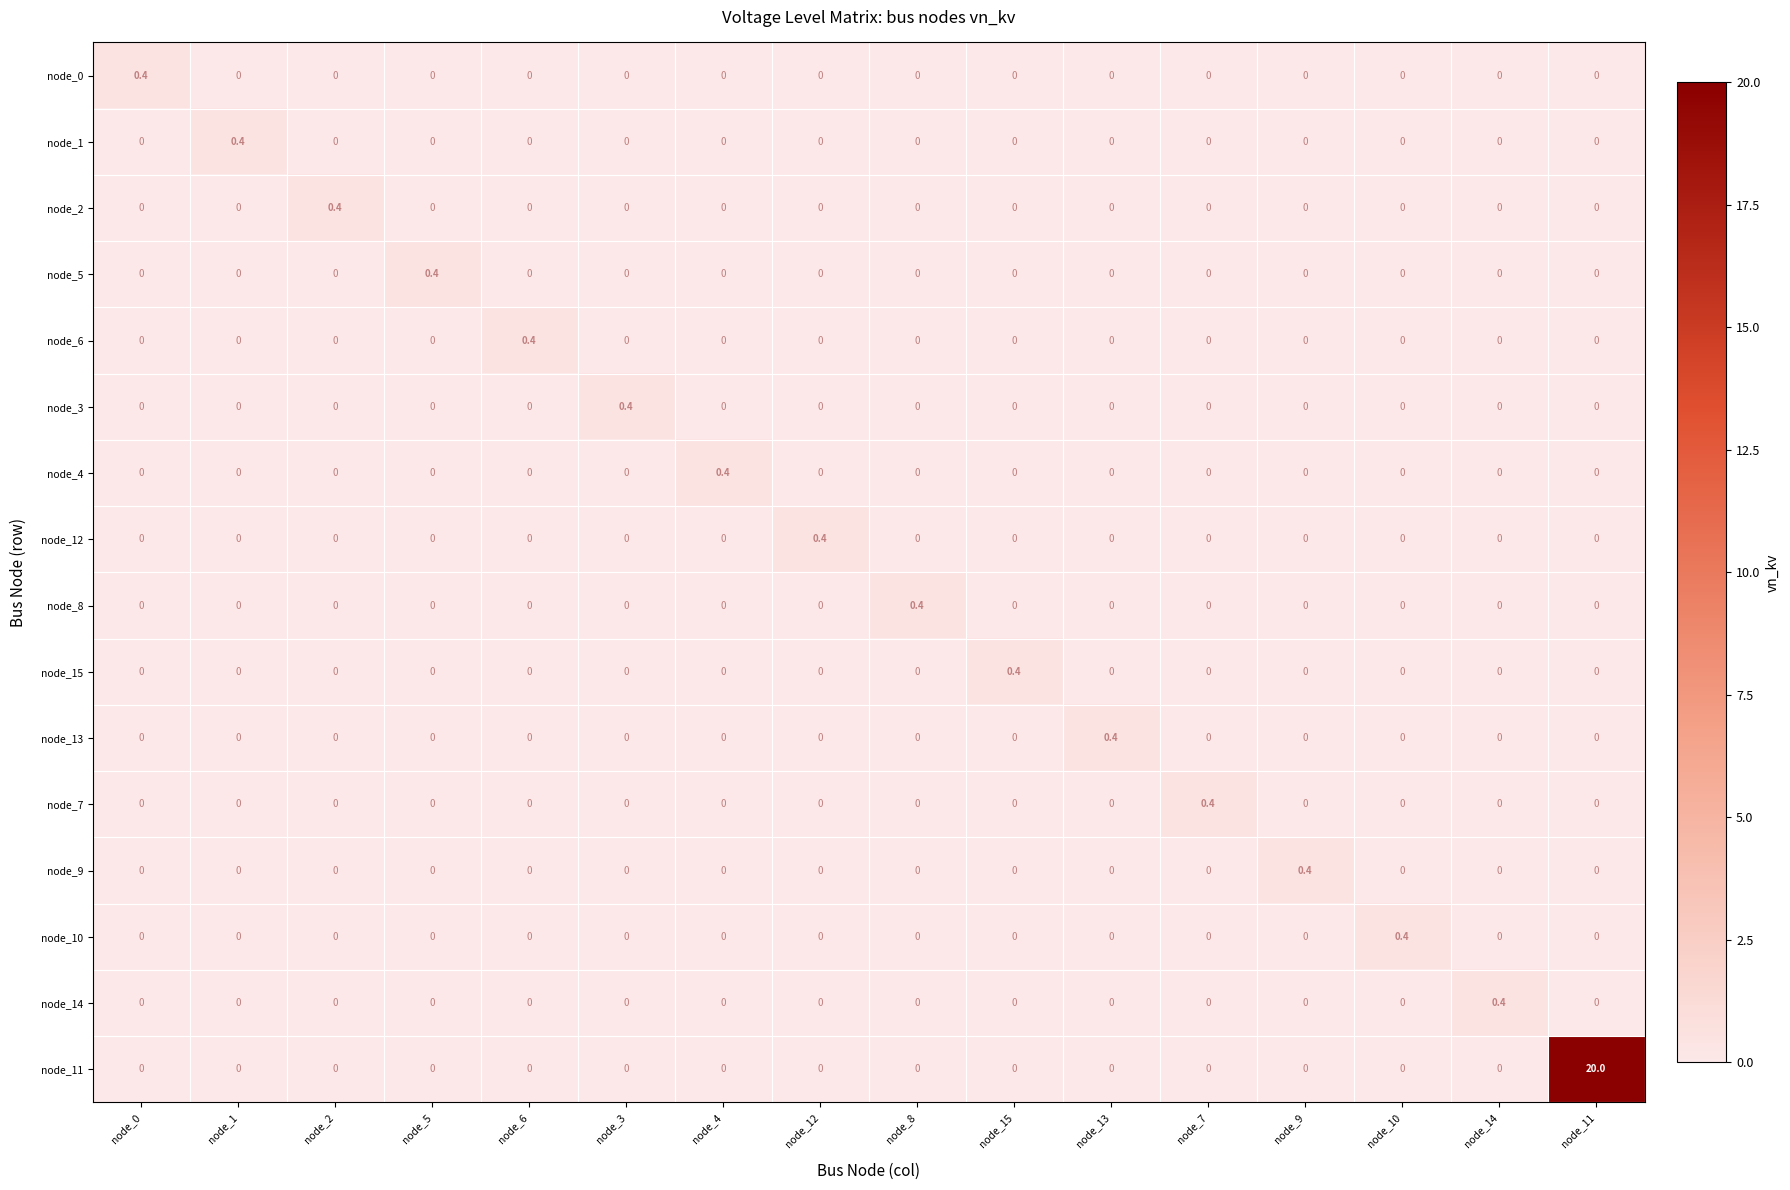

Is it true that node_11 equals 11.8 at node_11?

False